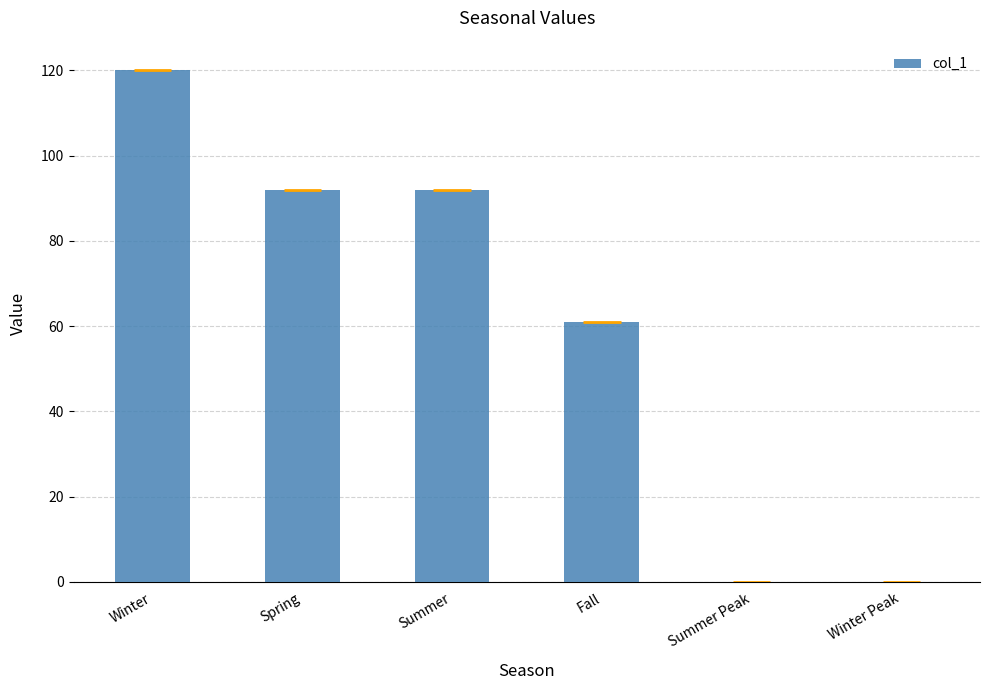

Reading left to right, extract all data points from this chart.

120	92	92	61	0	0